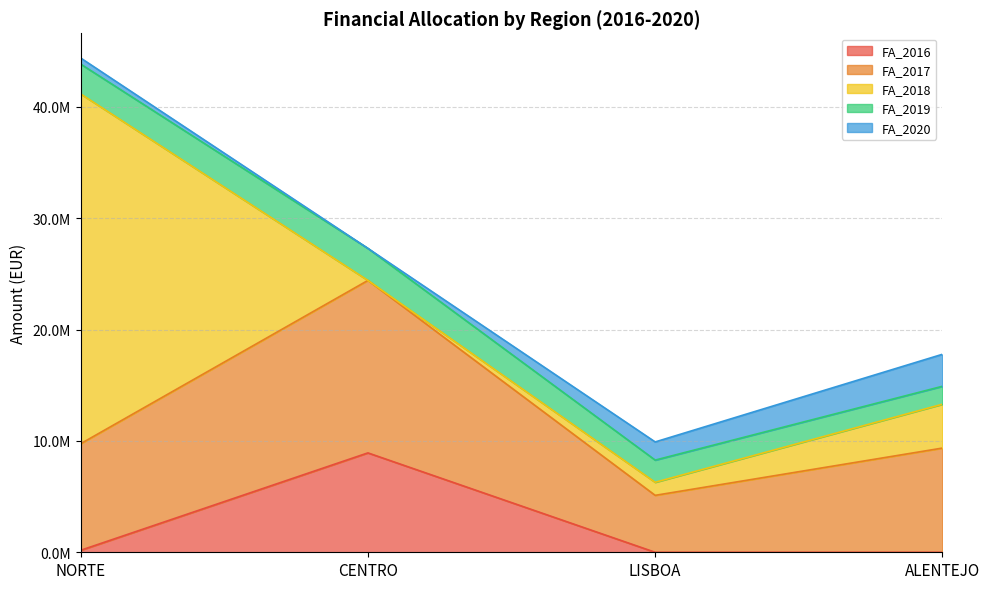

Does the chart have visible grid lines?

Yes